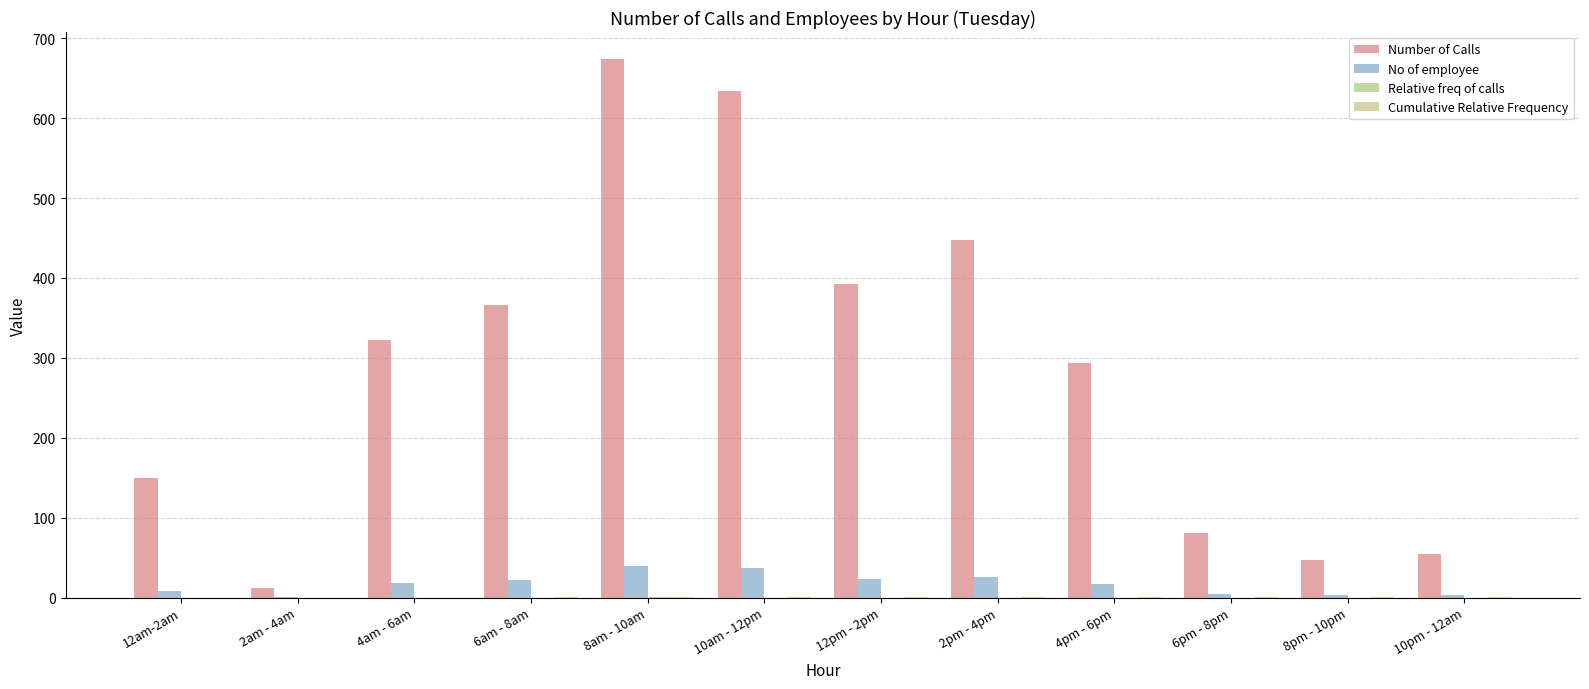

Which category has the lowest value in the Cumulative Relative Frequency series?

12am-2am